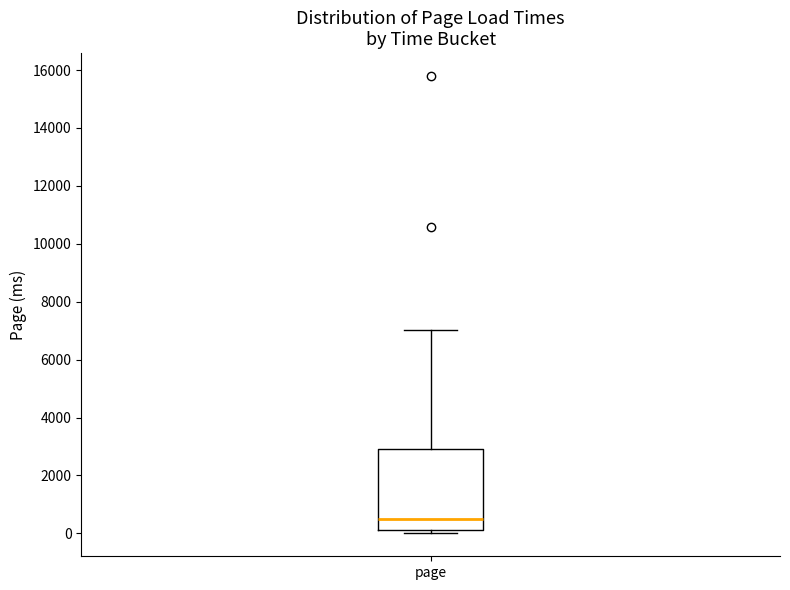

Read this box plot against the y-axis: the position of the median line, the range covered by the box, and the ends of both whiskers. The values are not printed on the chart, so give them approximately, as read against the axis.

median 600, box 200 to 3000, whiskers 0 to 7000